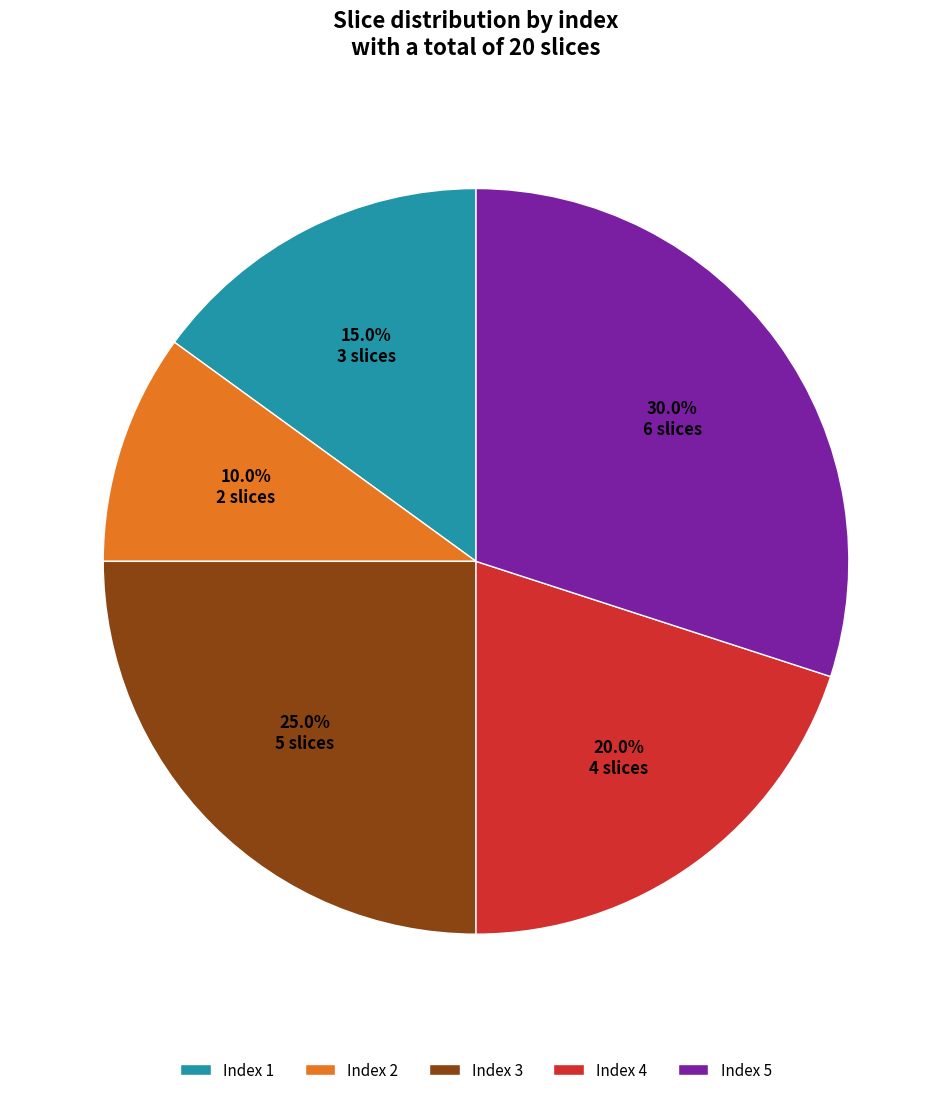

What is the ratio of the value at Index 5 to the value at Index 3?

1.2